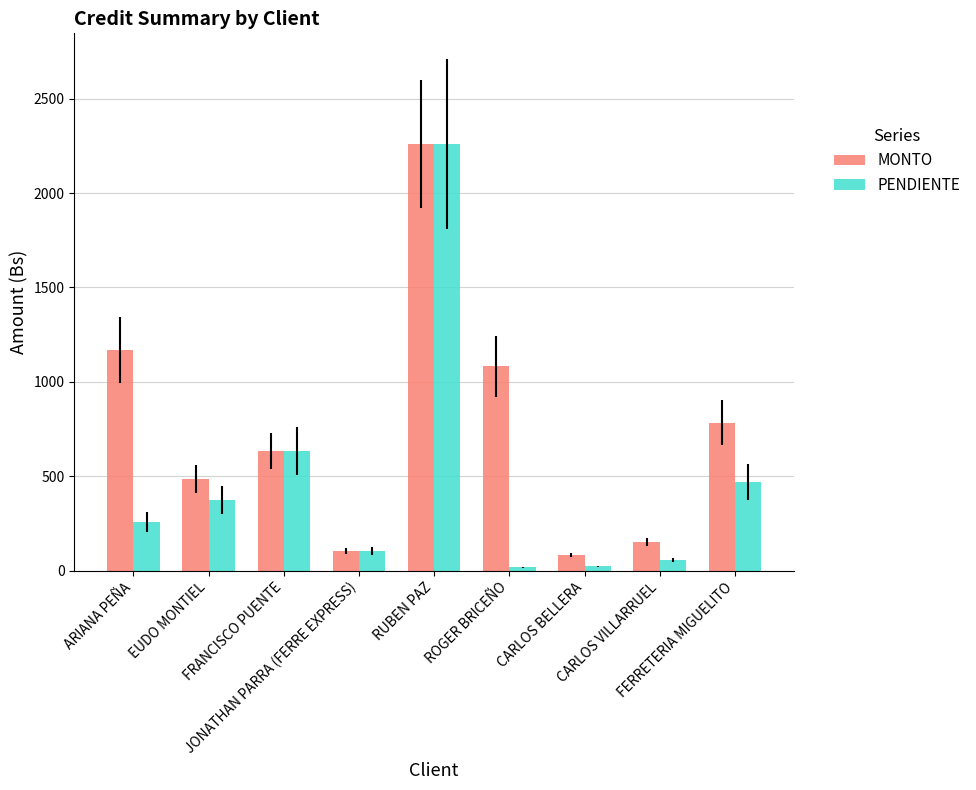

At which label does PENDIENTE reach its peak?

RUBEN PAZ